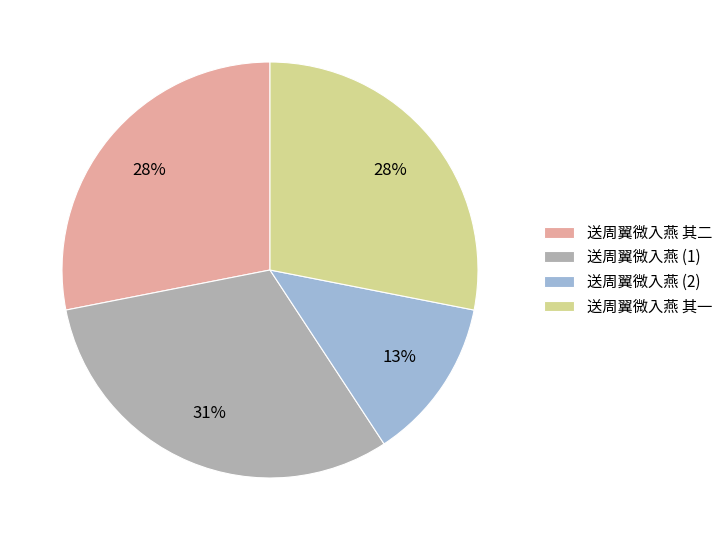

Do 送周翼微入燕 其一 and 送周翼微入燕 (1) together represent more than half of the pie?

Yes